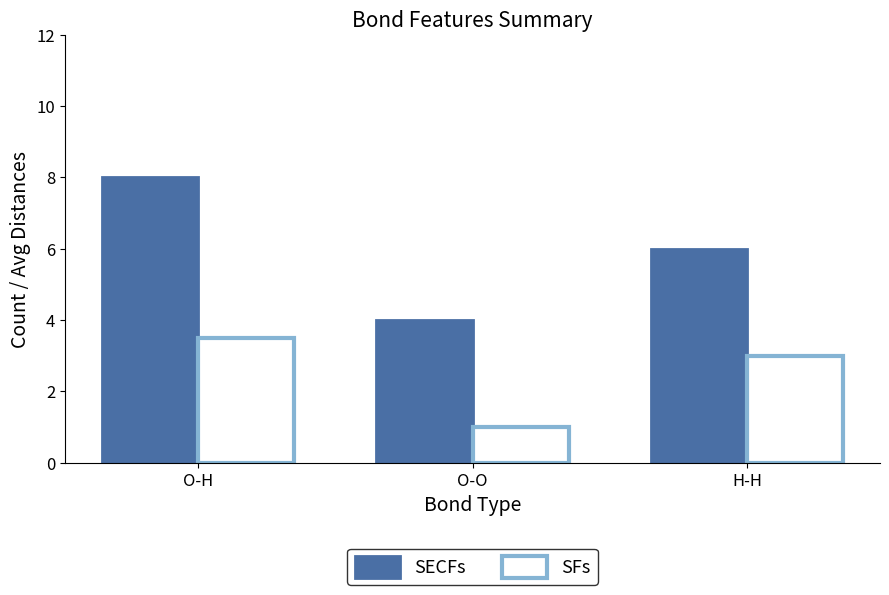

What is the highest value of the SFs series?

3.5